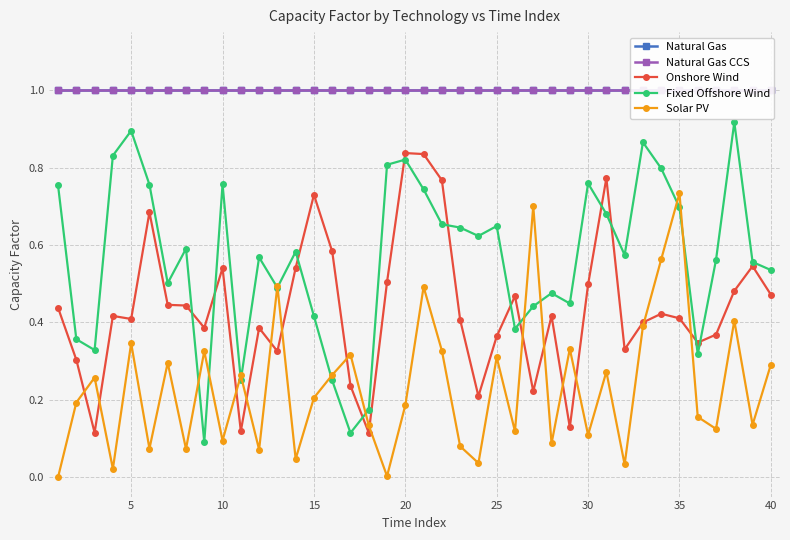

True or false: Onshore Wind has more than 0 interior local peaks.

True